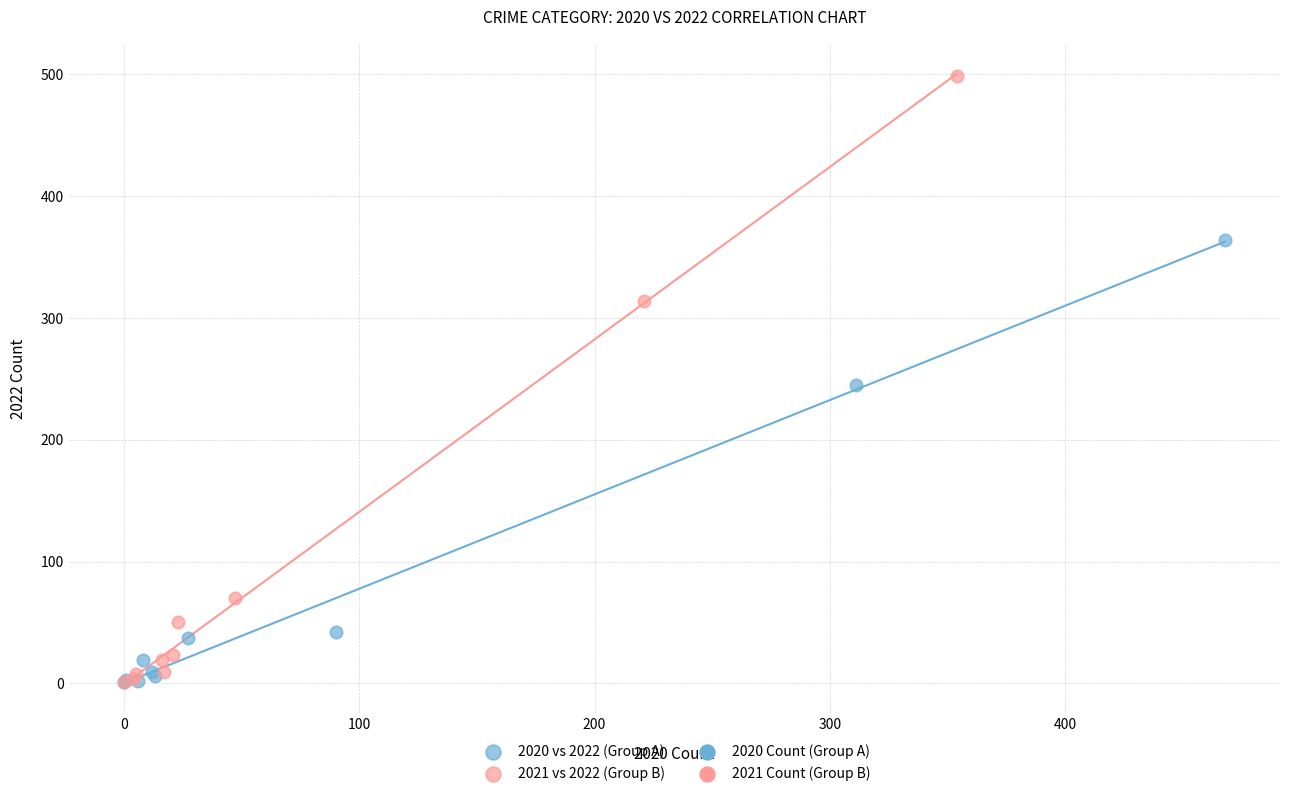

Which series has the widest spread of Y values?

2021 vs 2022 (Group B)